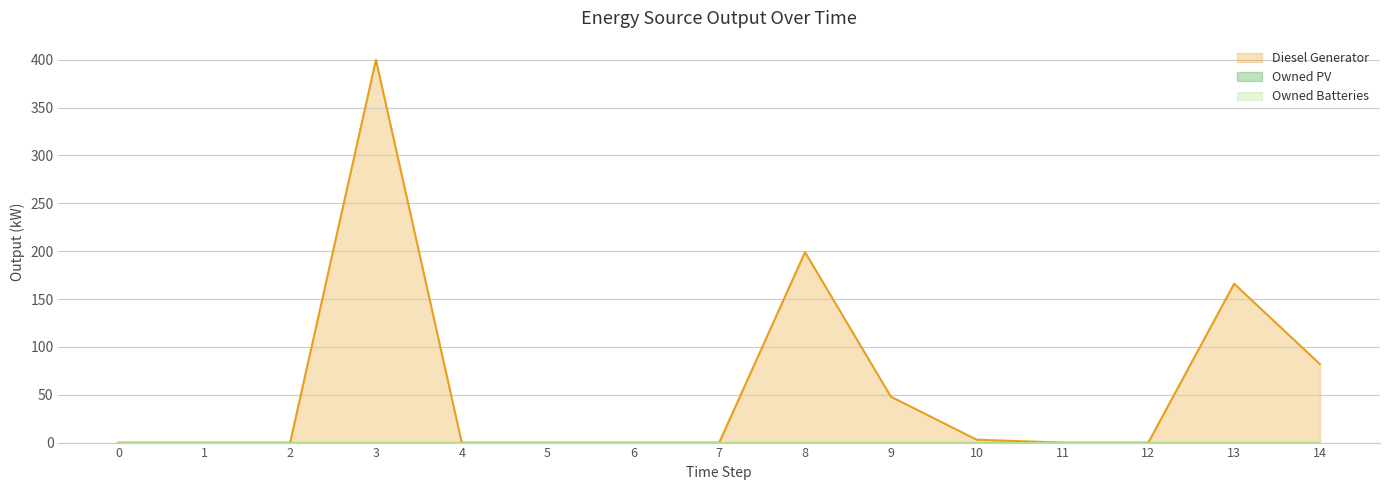

Reading left to right, what are all the values shown in this chart?

Diesel Generator: 0=0.0	1=0.0	2=0.0	3=400.0	4=0.0	5=0.0	6=0.0	7=0.0	8=199.0	9=48.0	10=3.0	11=0.0	12=0.0	13=166.0	14=82.0
Owned PV: 0=0.0	1=0.0	2=0.0	3=0.0	4=0.0	5=0.0	6=0.0	7=0.0	8=0.0	9=0.0	10=0.0	11=0.0	12=0.0	13=0.0	14=0.0
Owned Batteries: 0=0.0	1=0.0	2=0.0	3=0.0	4=0.0	5=0.0	6=0.0	7=0.0	8=0.0	9=0.0	10=0.0	11=0.0	12=0.0	13=0.0	14=0.0